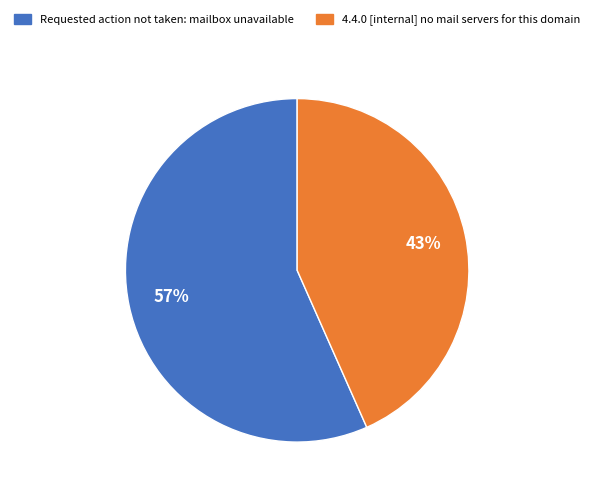

Count the number of slices in the pie.

2